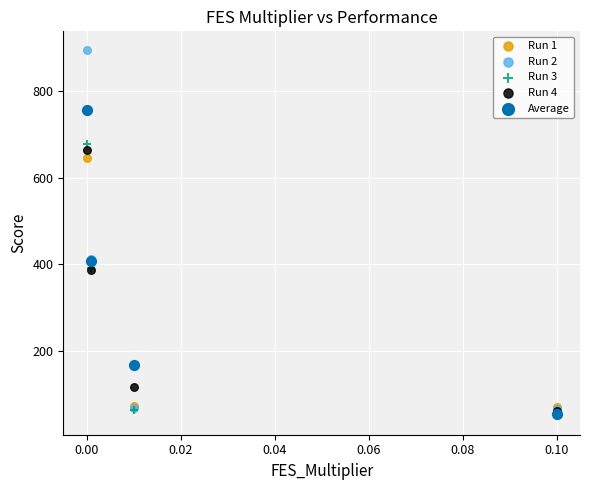

Which series has the widest spread of Y values?

Run 2